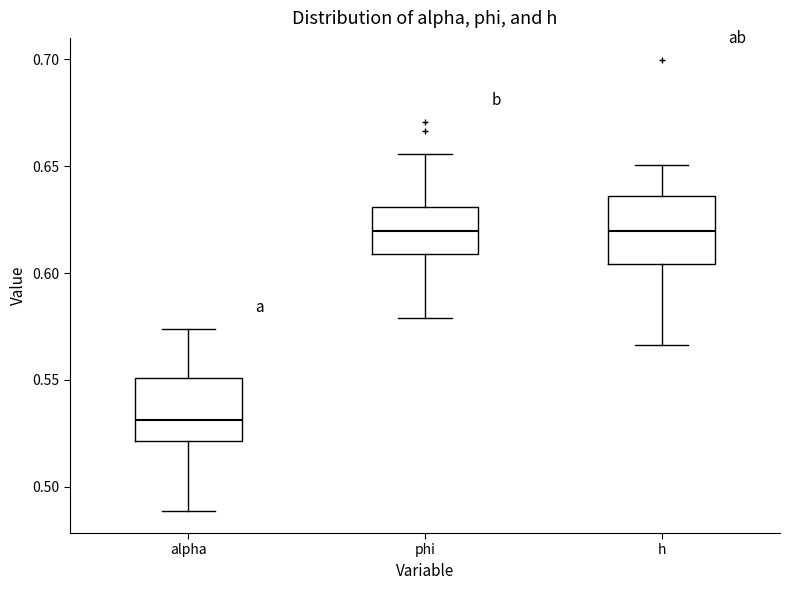

Reading left to right, transcribe this box plot: for each box, give where its median line is, the range the box spans, and where its two whiskers end, as read against the y-axis. The values are not printed on the chart, so give them approximately, as read against the axis.

alpha: median 0.530, box 0.520 to 0.550, whiskers 0.490 to 0.575
phi: median 0.620, box 0.610 to 0.630, whiskers 0.580 to 0.655
h: median 0.620, box 0.605 to 0.635, whiskers 0.565 to 0.650